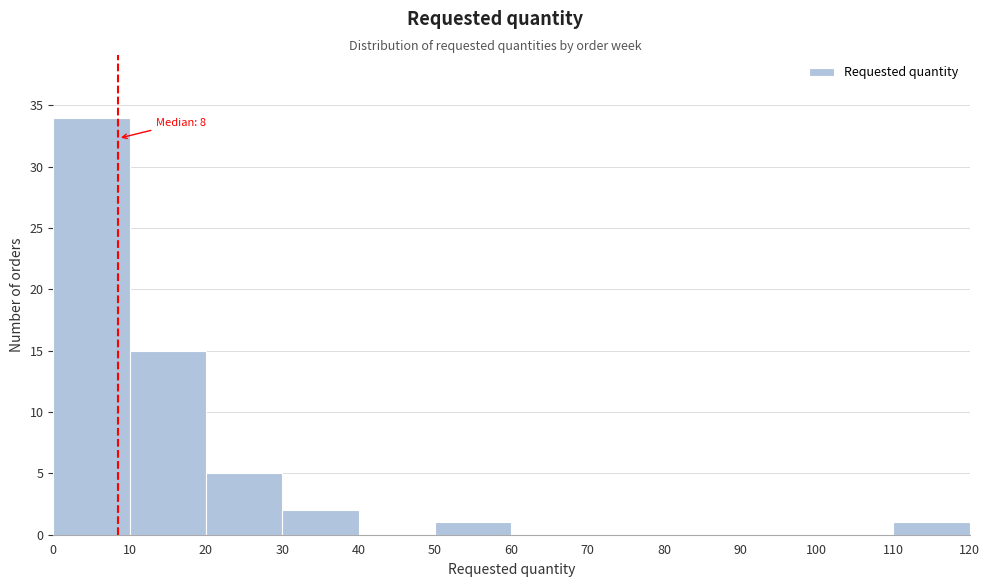

Over which range of the x-axis is the bar tallest?

0 to 10